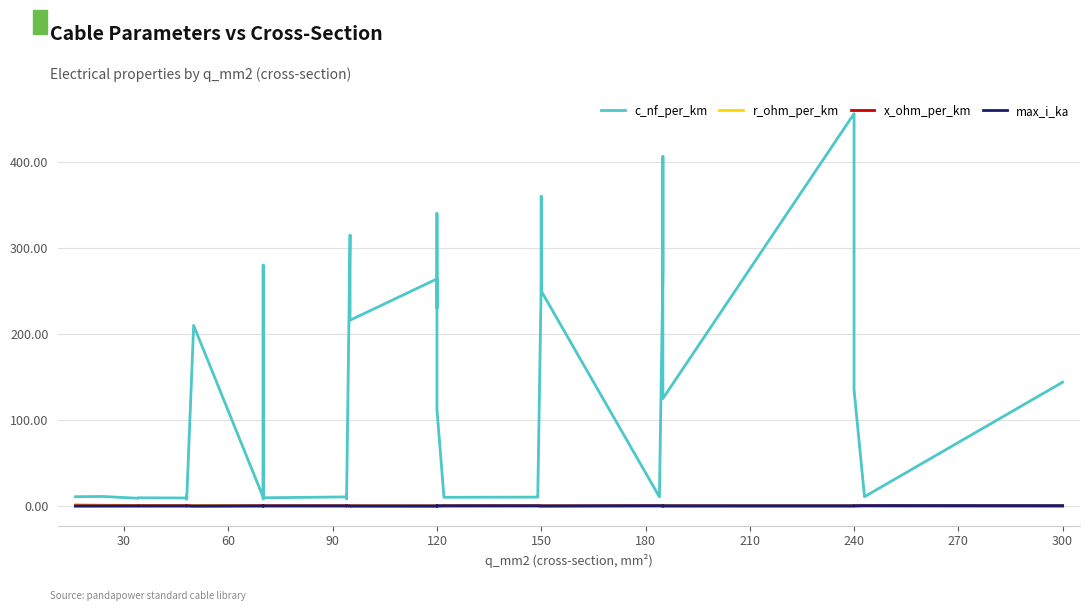

Which series has the largest total across all categories?

c_nf_per_km